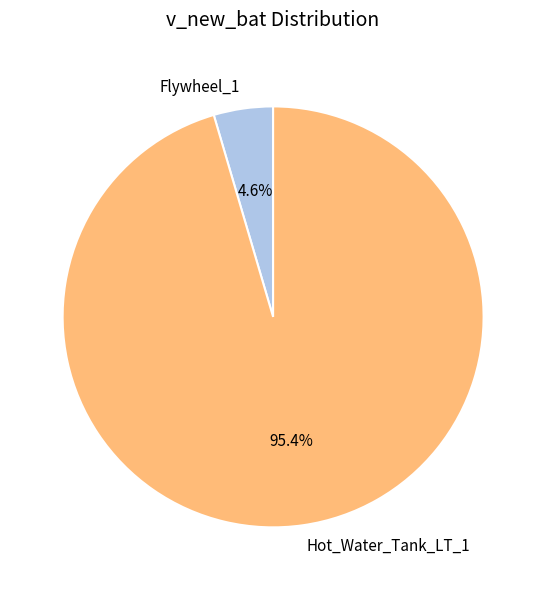

What percentage is the Flywheel_1 slice, to the nearest percent?

5%